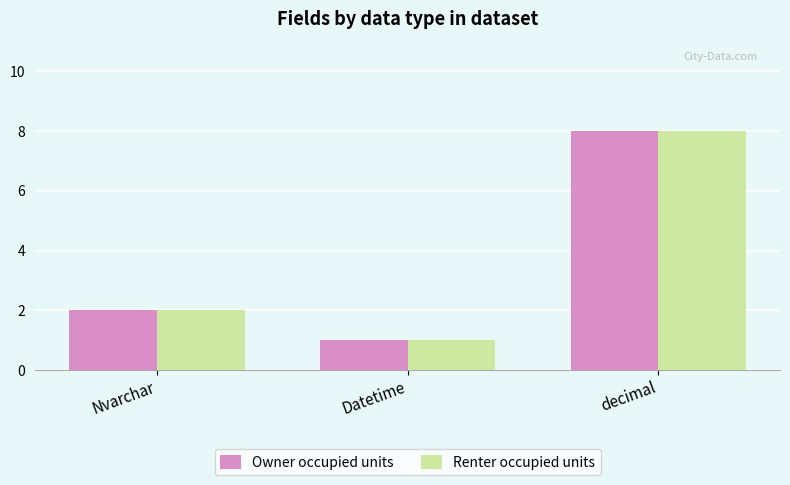

Count the number of data series in this chart.

2